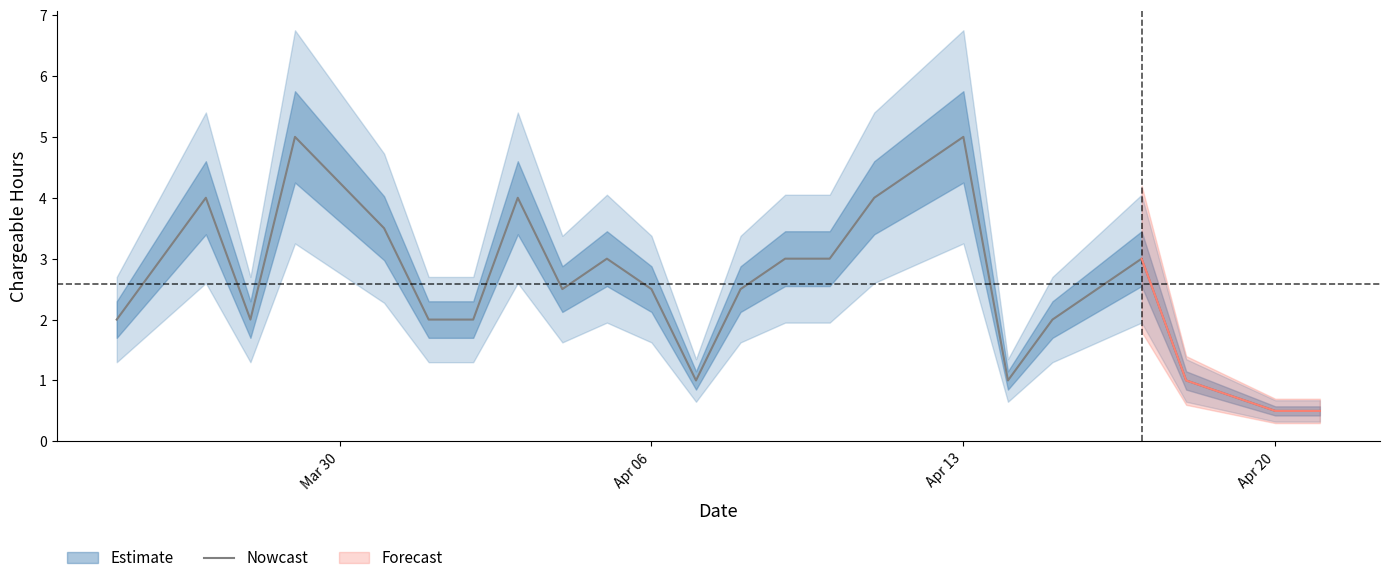

Reading right to left, list all the values displayed in this chart.

0.5	0.5	1.0	3.0	2.0	1.0	5.0	4.0	3.0	3.0	2.5	1.0	2.5	3.0	2.5	4.0	2.0	2.0	3.5	5.0	2.0	4.0	3.0	2.0